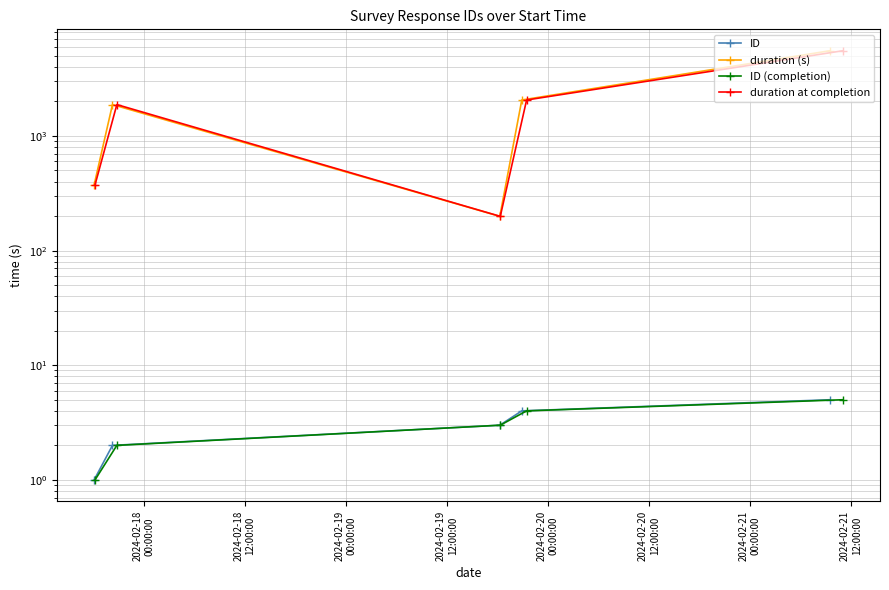

In duration (s), how many points are lower than both neighbors (excluding endpoints)?

1